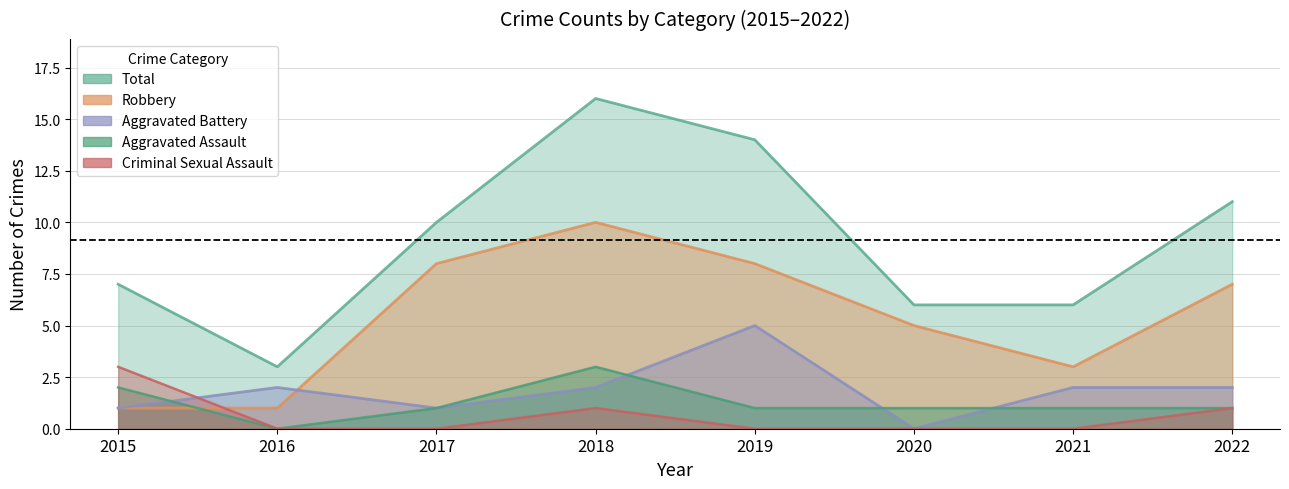

The value of Aggravated Assault at 2016 is 0. True or false?

True